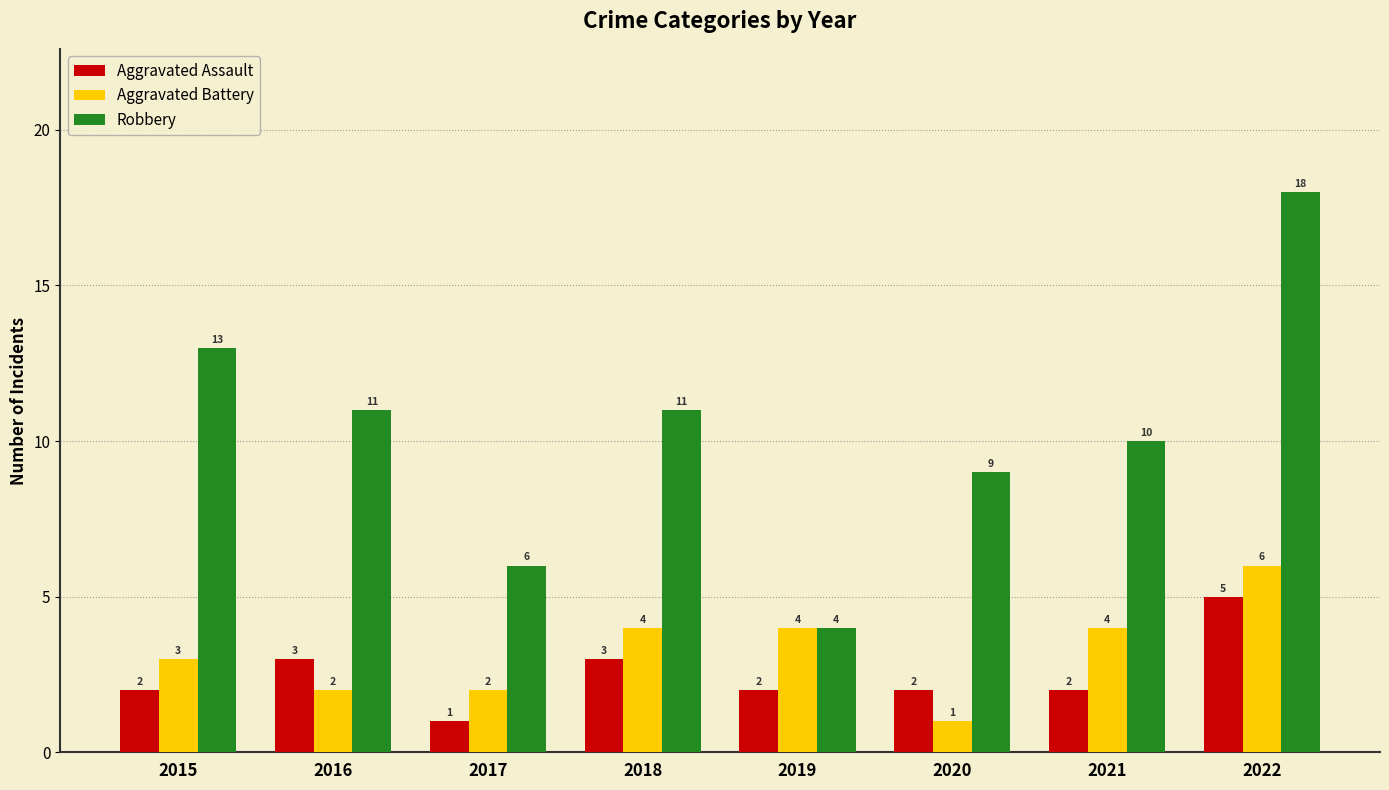

What is the spread (max minus min) of values at 2018?

8